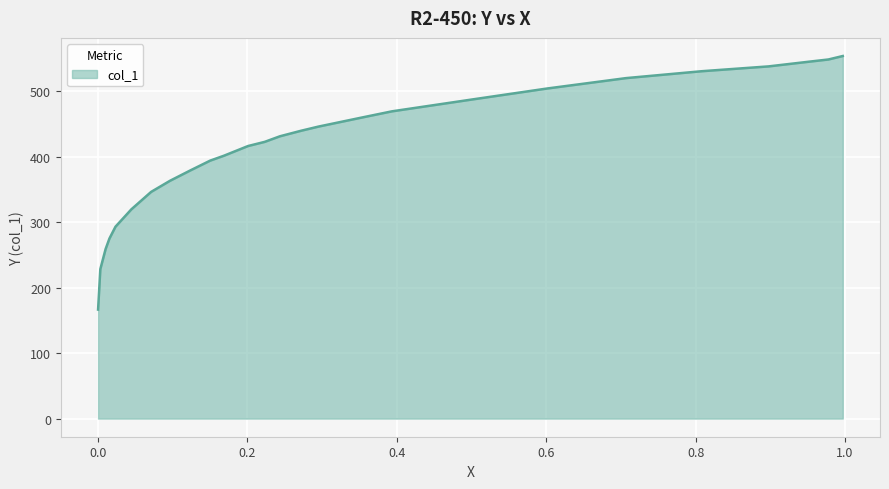

What is the difference between the maximum and minimum values?

387.0